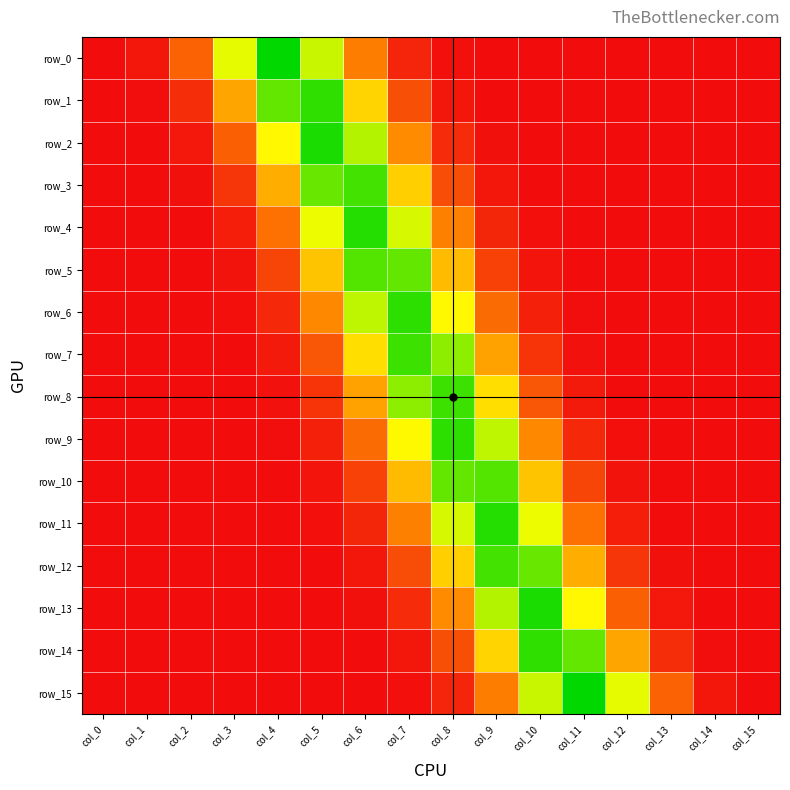

The row_10 series shows 0.2 at col_10. True or false?

False